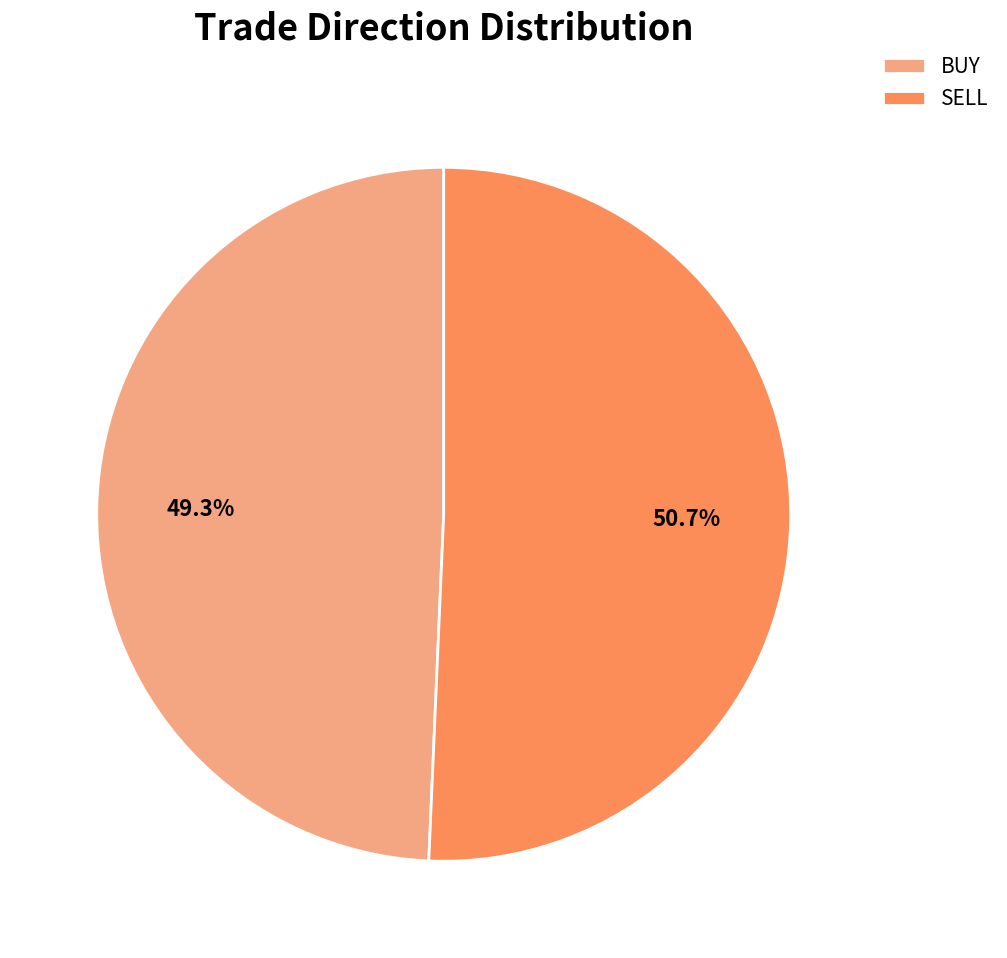

Which has a higher value, BUY or SELL?

SELL